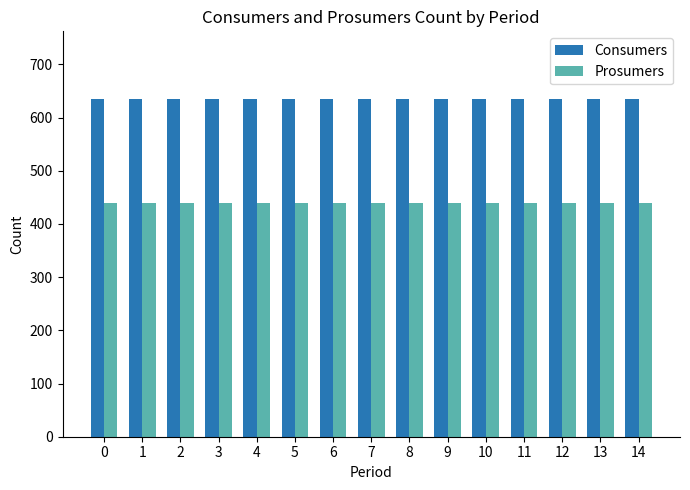

The Prosumers series shows 201 at 4. True or false?

False